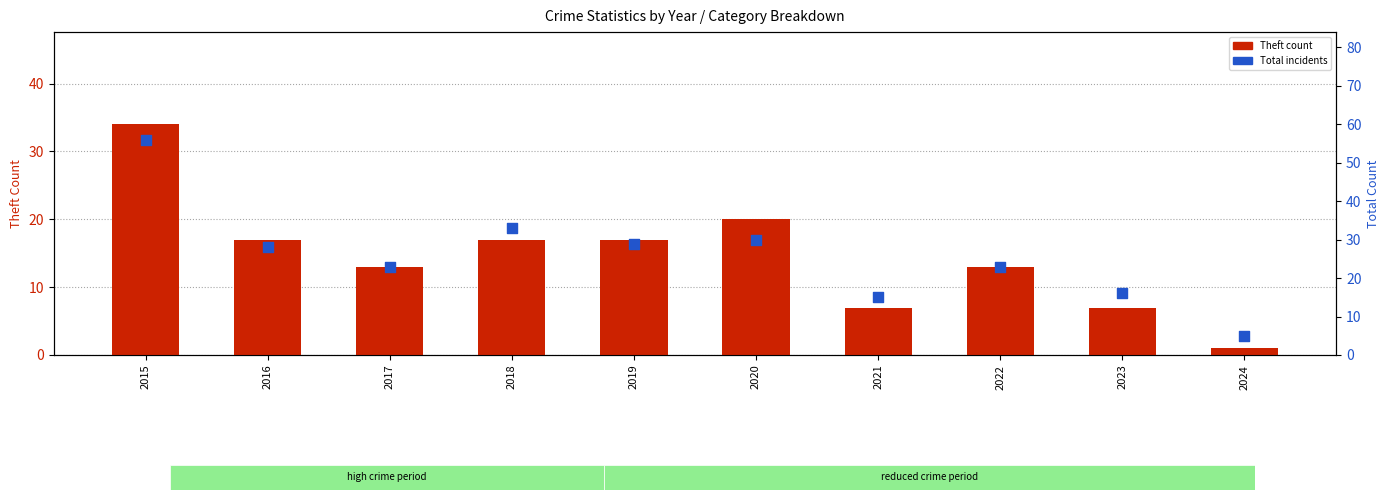

Which series has the largest Y range (max minus min)?

Total